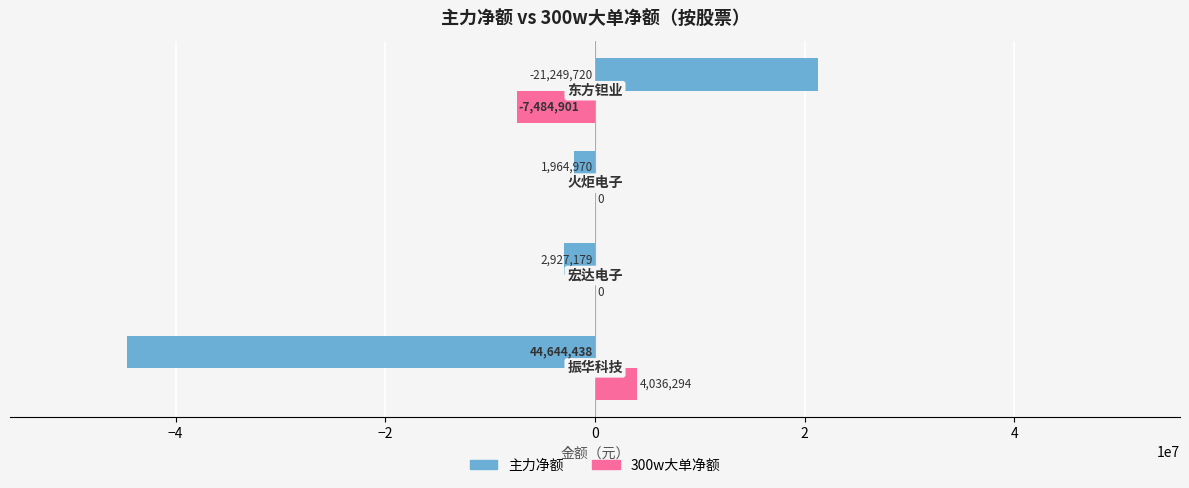

What is the sum of all 300w大单净额 values?

-3448607